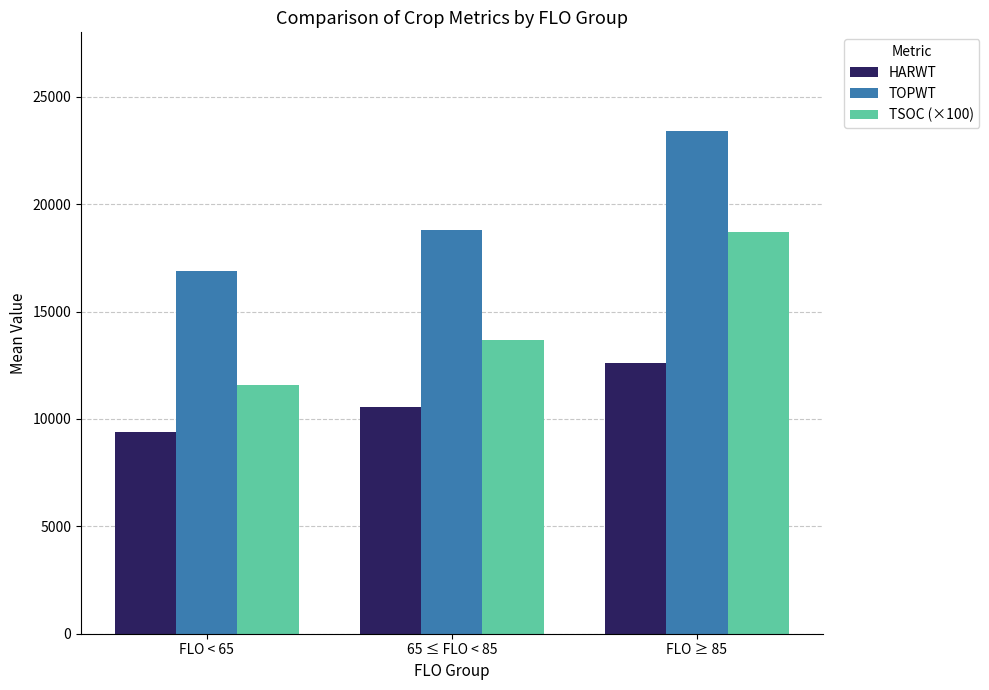

Where is TOPWT nearest to the value 20138?

65 ≤ FLO < 85